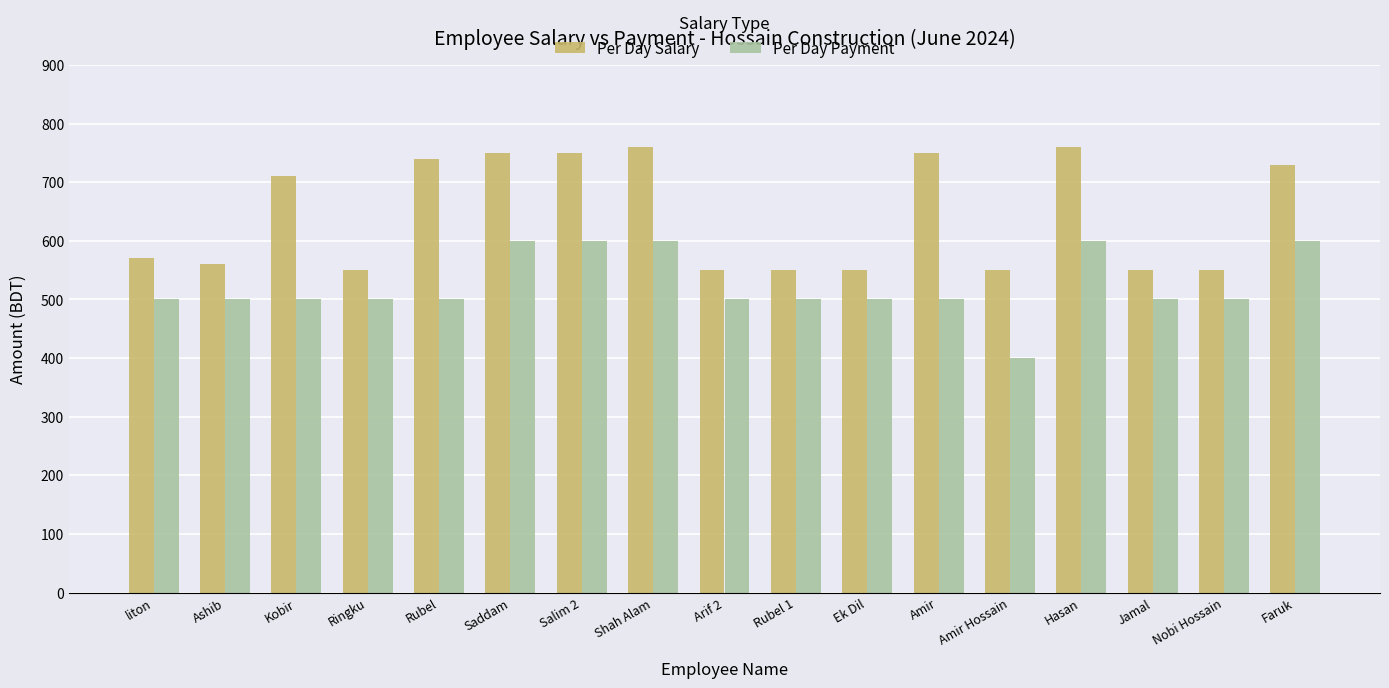

Reading left to right, extract all data points from this chart.

Per Day Salary: 570	560	710	550	740	750	750	760	550	550	550	750	550	760	550	550	730
Per Day Payment: 500	500	500	500	500	600	600	600	500	500	500	500	400	600	500	500	600